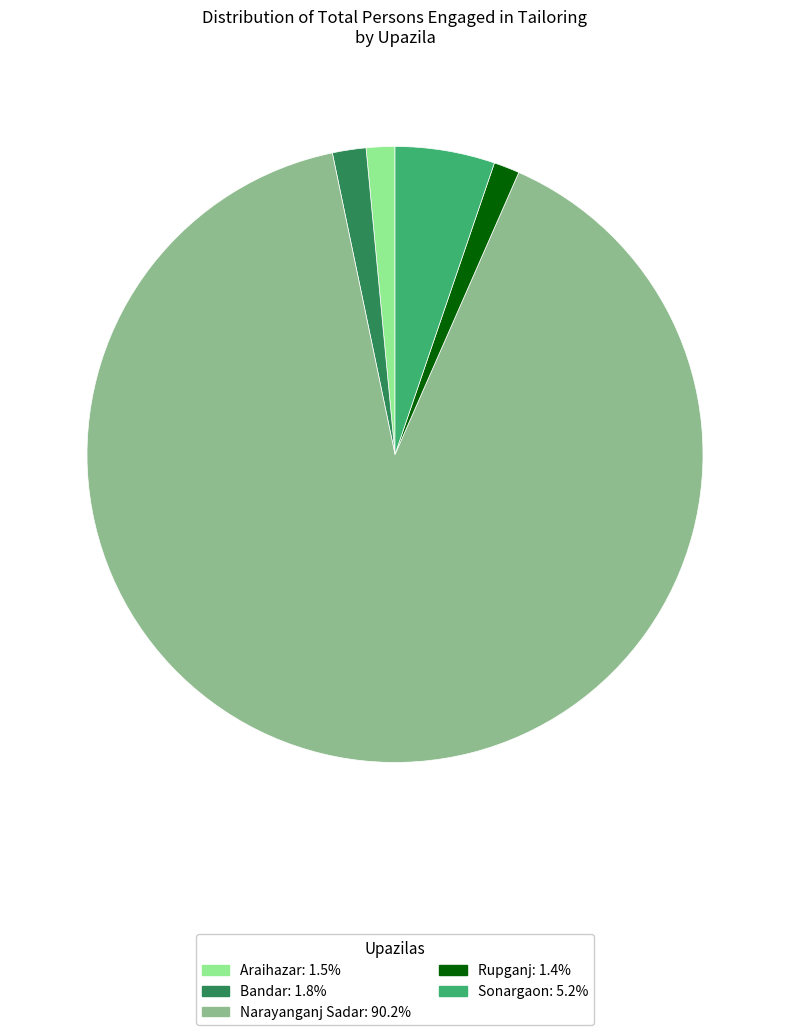

Which has a higher value, Narayanganj Sadar or Sonargaon?

Narayanganj Sadar